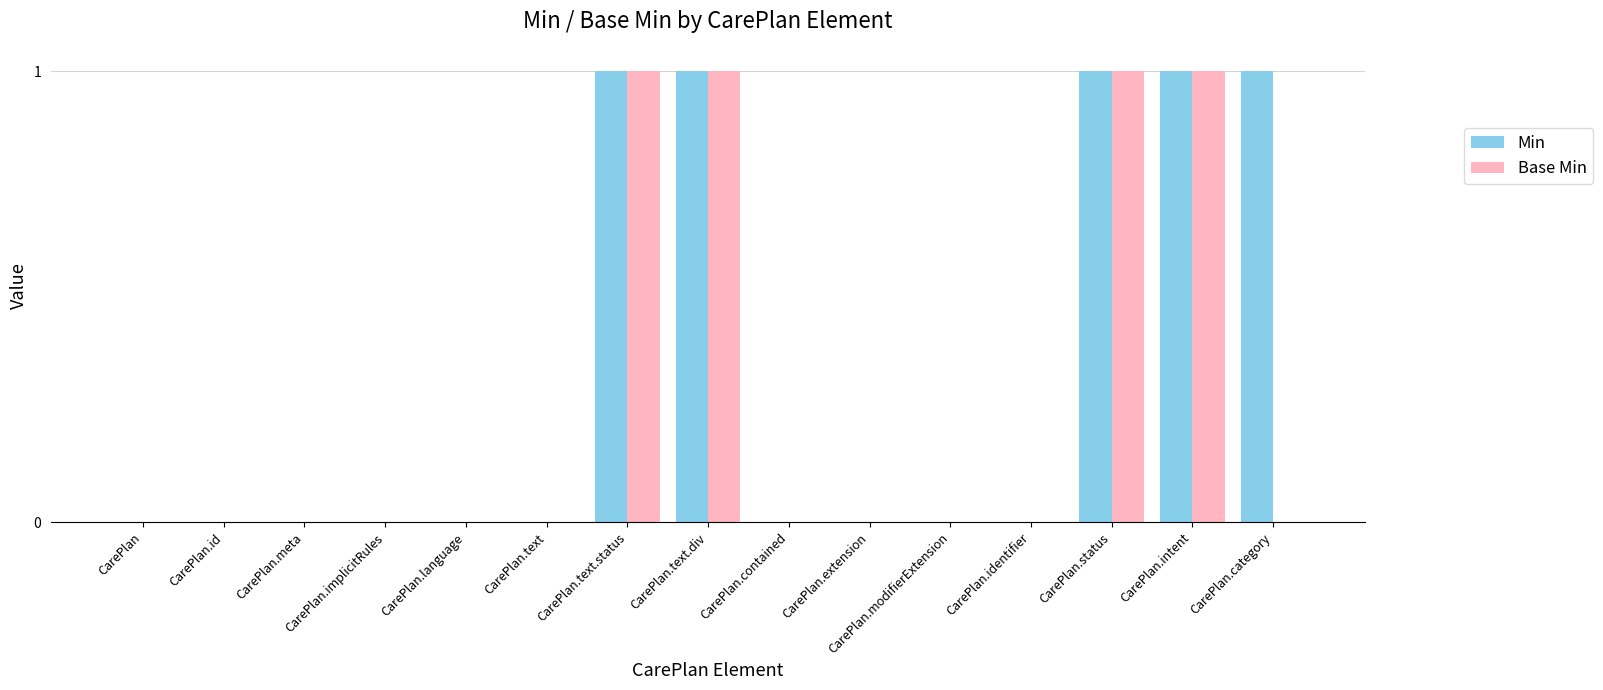

Which series has the largest total across all categories?

Min